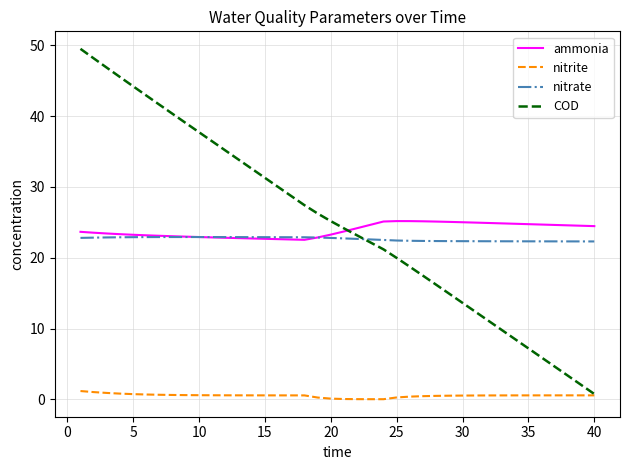

What is the highest value of the nitrate series?

22.9